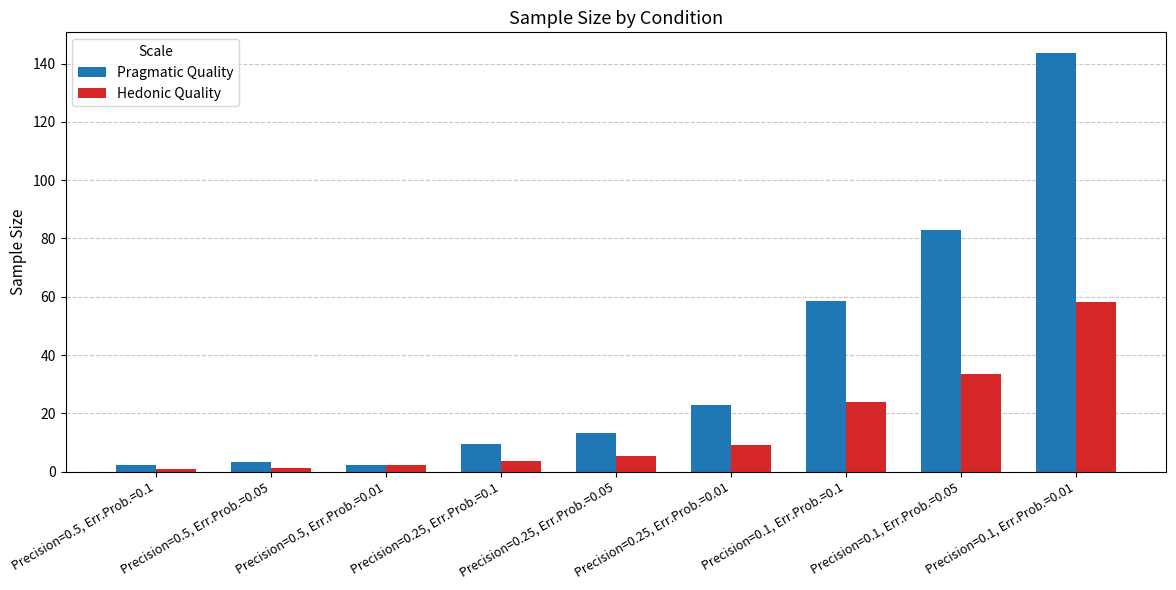

What position from the right is Precision=0.25, Err.Prob.=0.01?

4